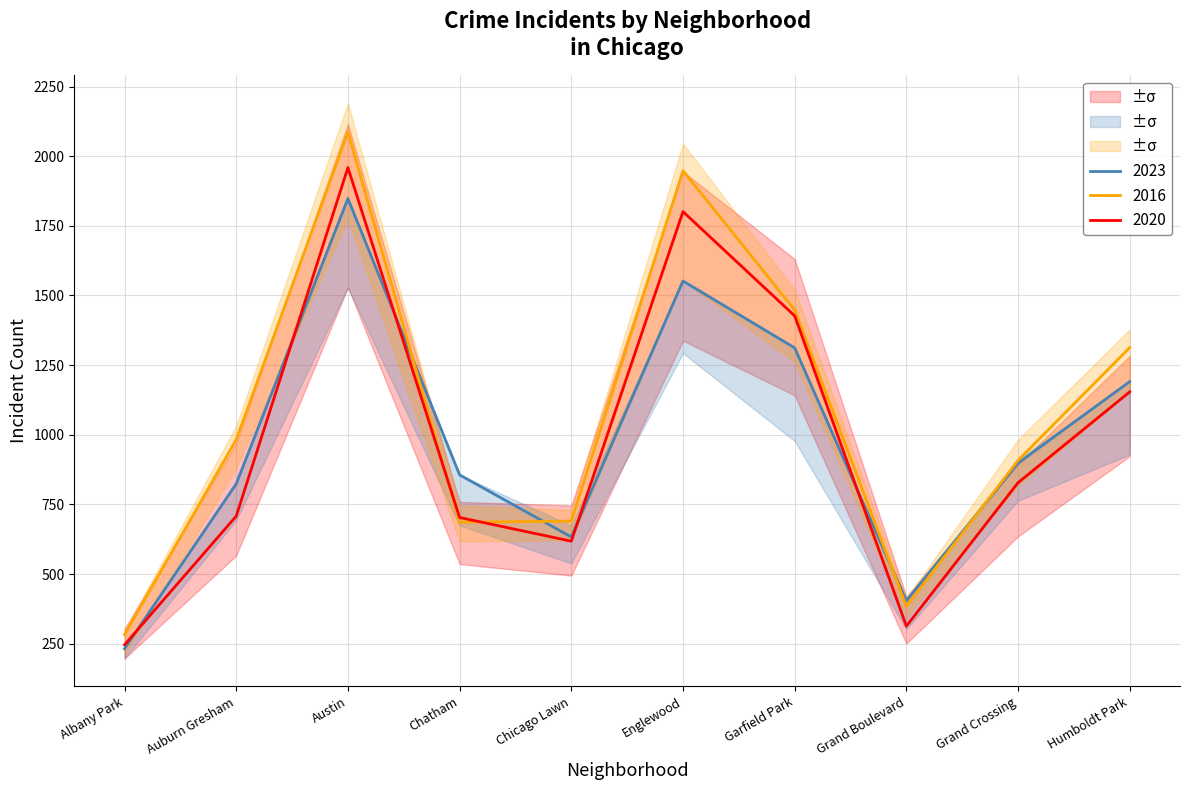

The value of 2023 at Austin is 1848. True or false?

True